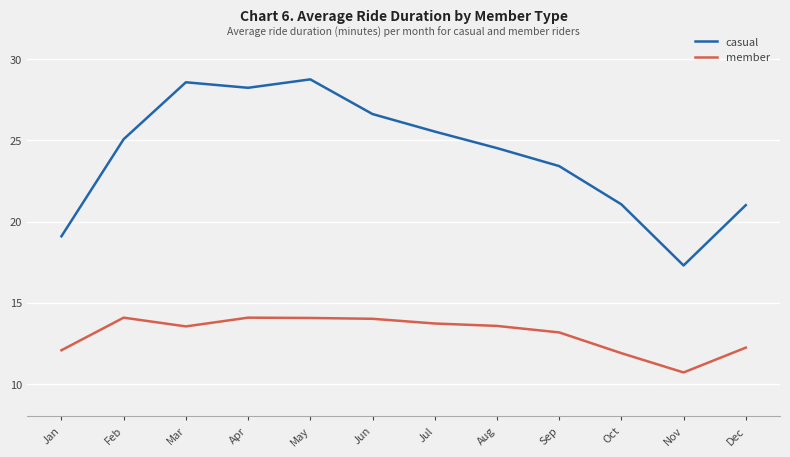

Which series has the largest total across all categories?

casual